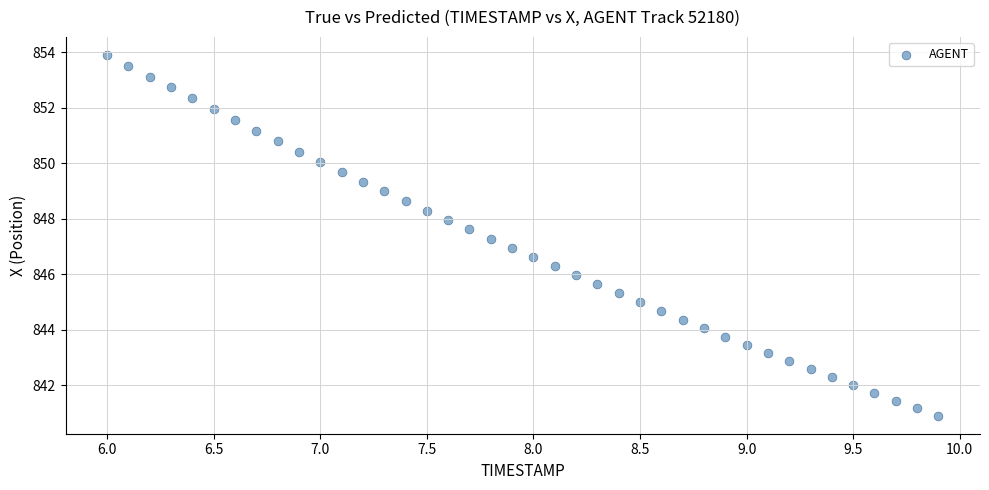

What is the range of X values (max minus min)?

3.9